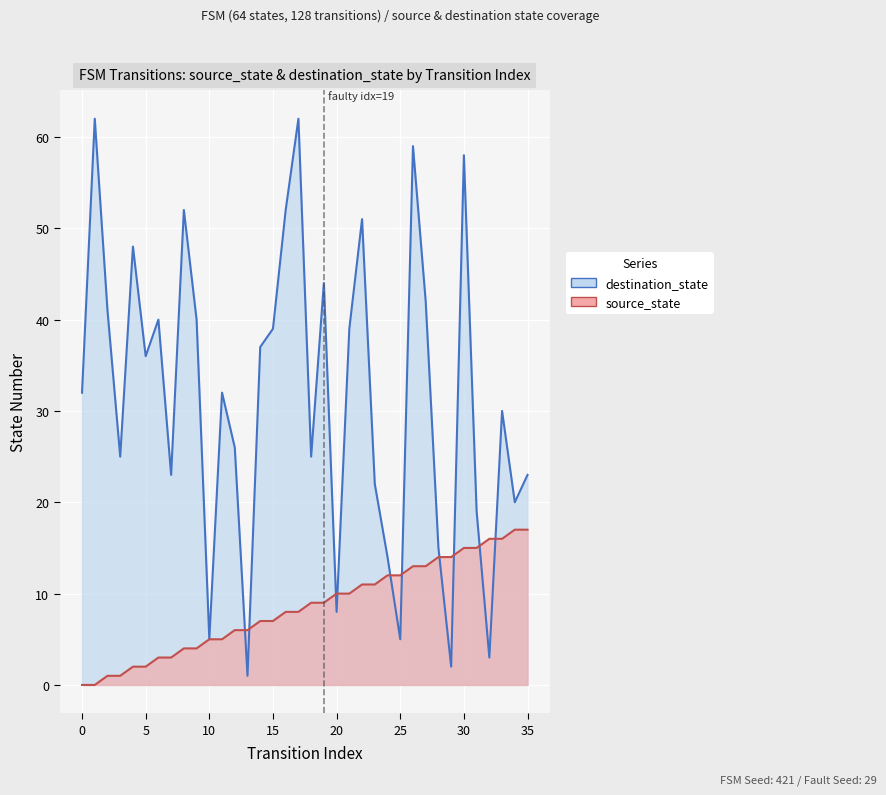

Where does the destination_state series first go above 32?

1